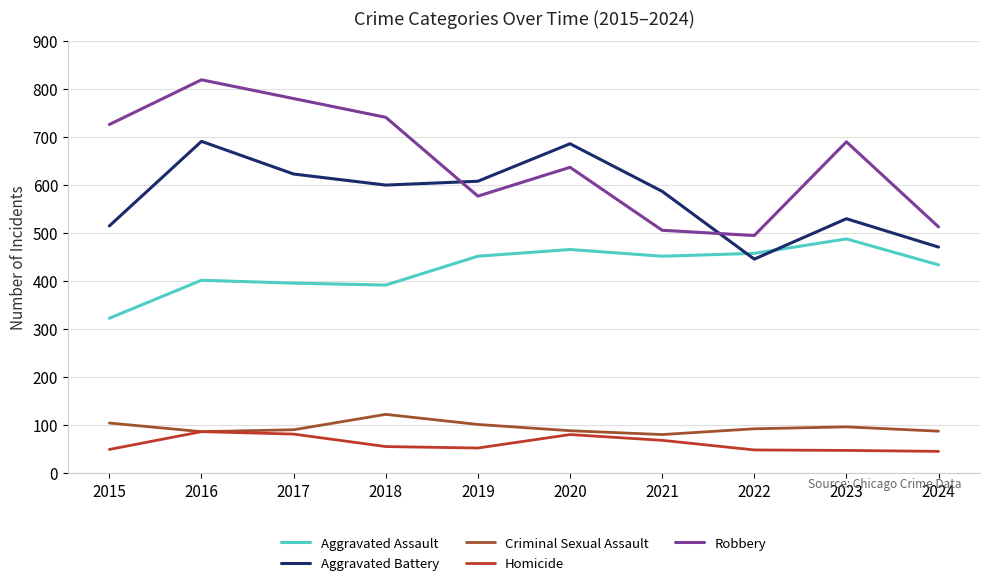

The value of Aggravated Assault at 2020 is 466. True or false?

True